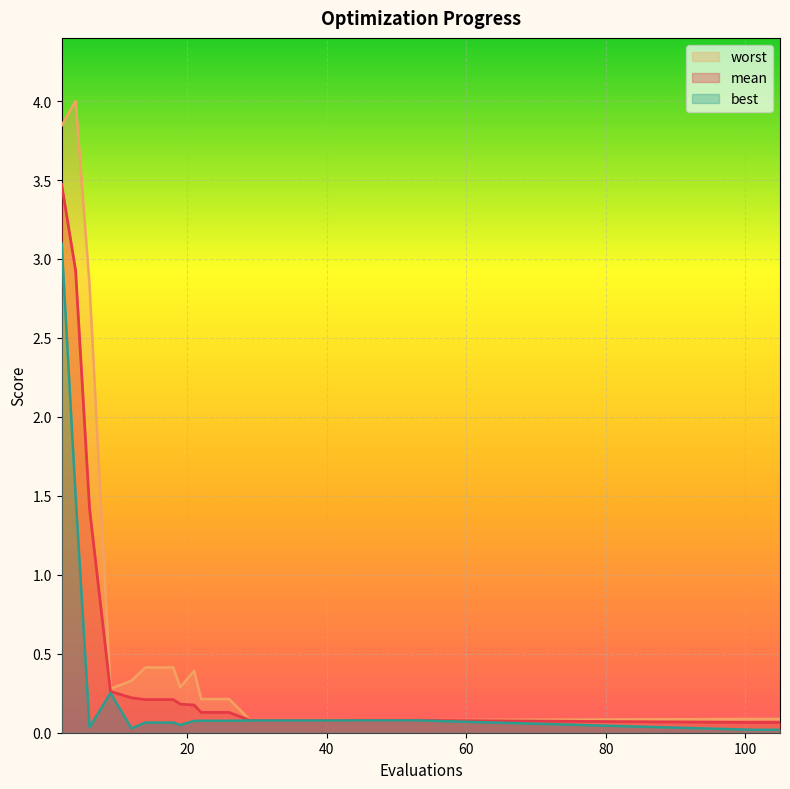

Reading right to left, extract all data points from this chart.

mean: 0.1	0.1	0.1	0.1	0.1	0.1	0.1	0.1	0.1	0.1	0.1	0.2	0.2	0.2	0.2	0.2	0.3	1.4	2.9	3.5
best: 0.0	0.0	0.1	0.1	0.1	0.1	0.1	0.1	0.1	0.1	0.1	0.1	0.0	0.1	0.1	0.0	0.3	0.0	1.5	3.1
worst: 0.1	0.1	0.1	0.1	0.1	0.1	0.1	0.1	0.1	0.2	0.2	0.4	0.3	0.4	0.4	0.3	0.3	2.8	4.0	3.8